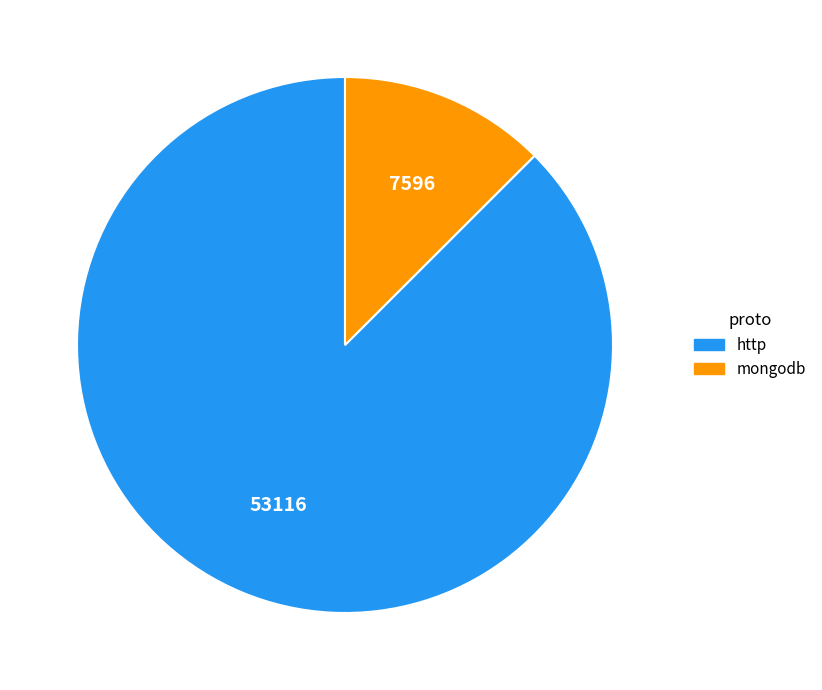

Count the number of slices in the pie.

2